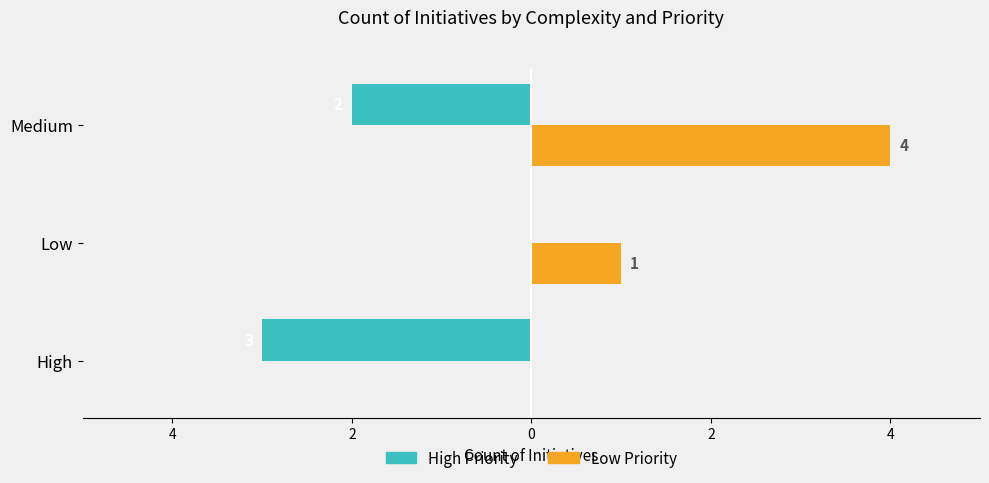

What is the value of the High Priority bar at the 1st from the left?

-3